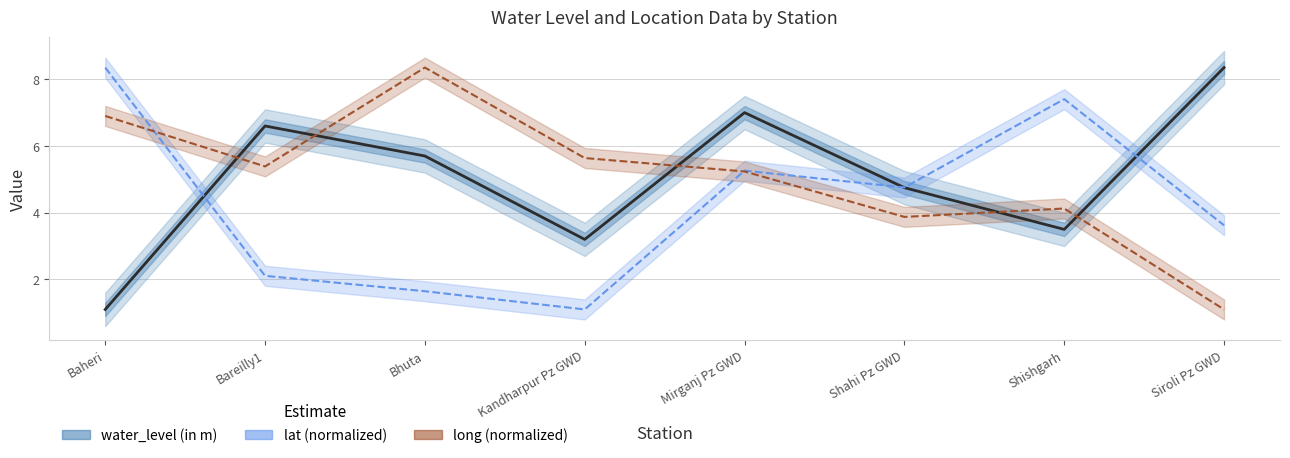

What is the sum of the water_level (in m) values at Siroli Pz GWD and Shahi Pz GWD?

13.1